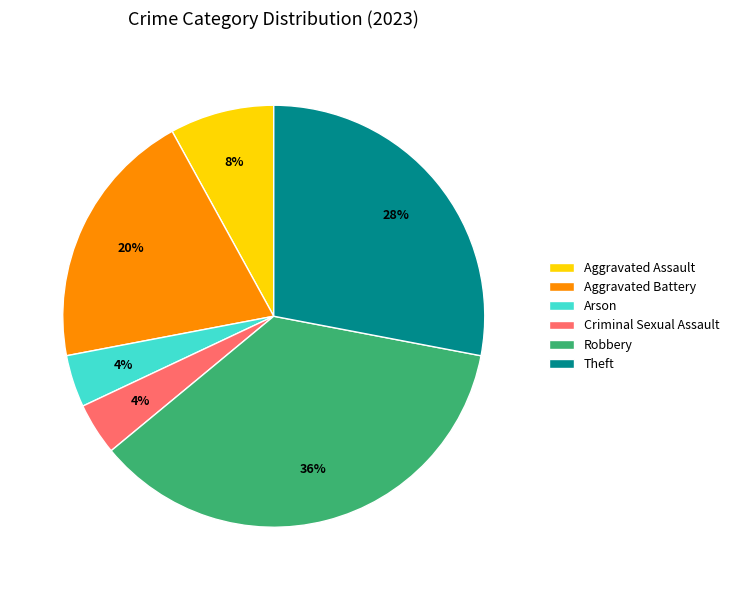

To the nearest percent, what portion does Robbery represent?

36%